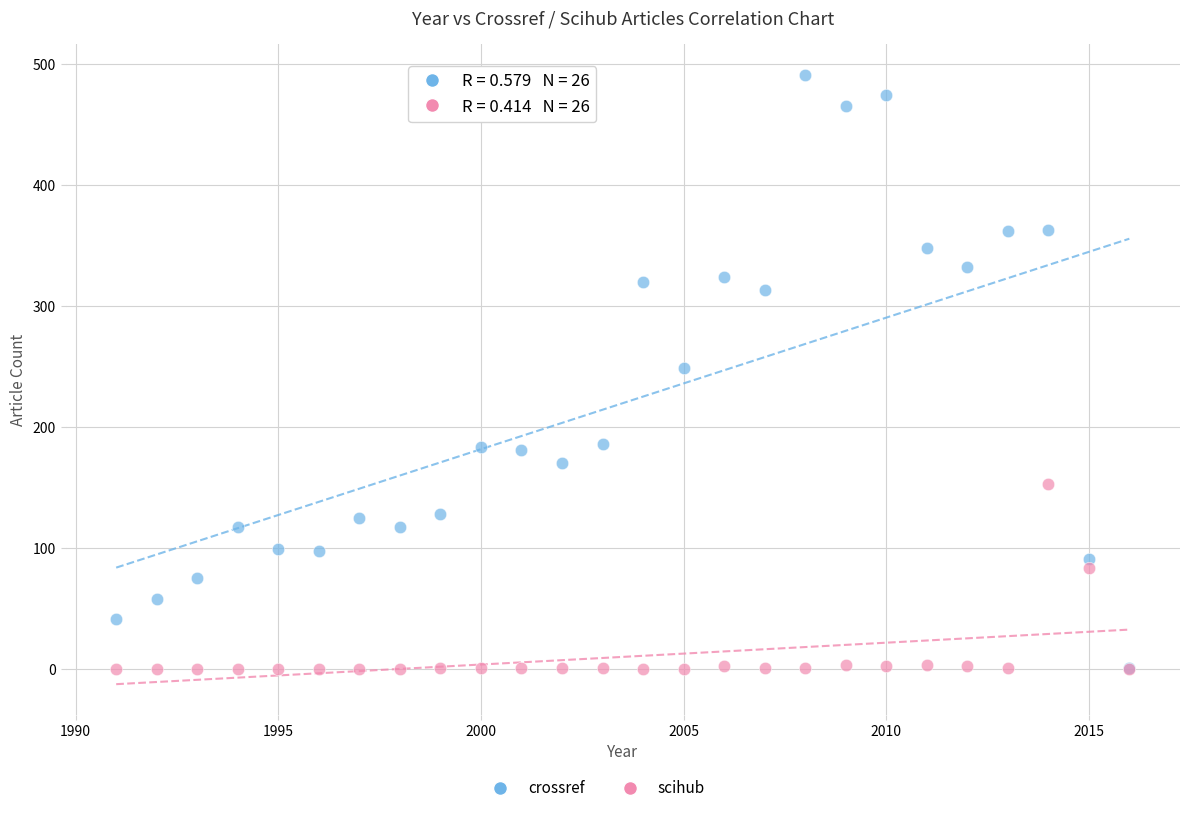

Which series reaches the maximum Y coordinate?

crossref